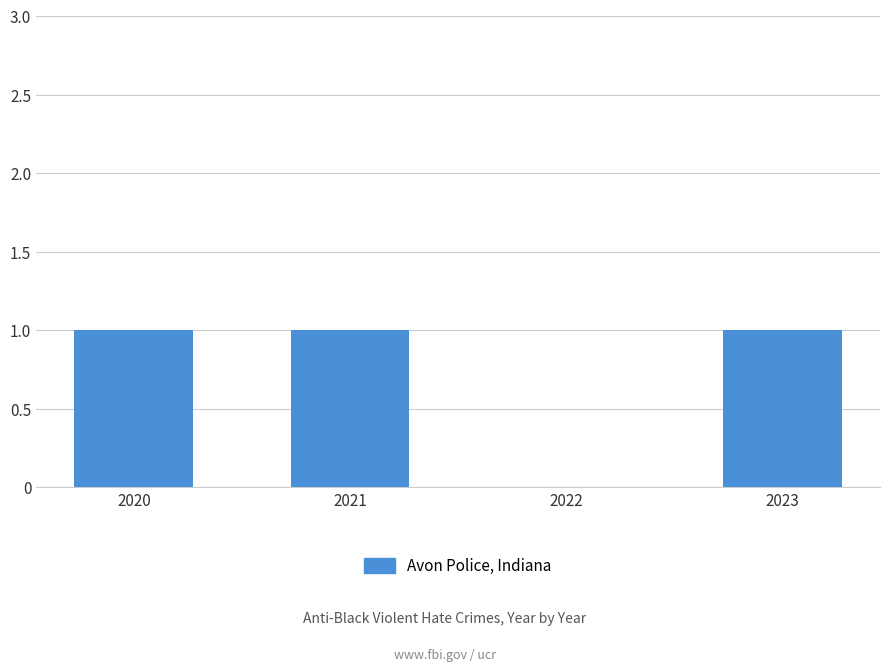

The value at 2021 is 1. True or false?

True